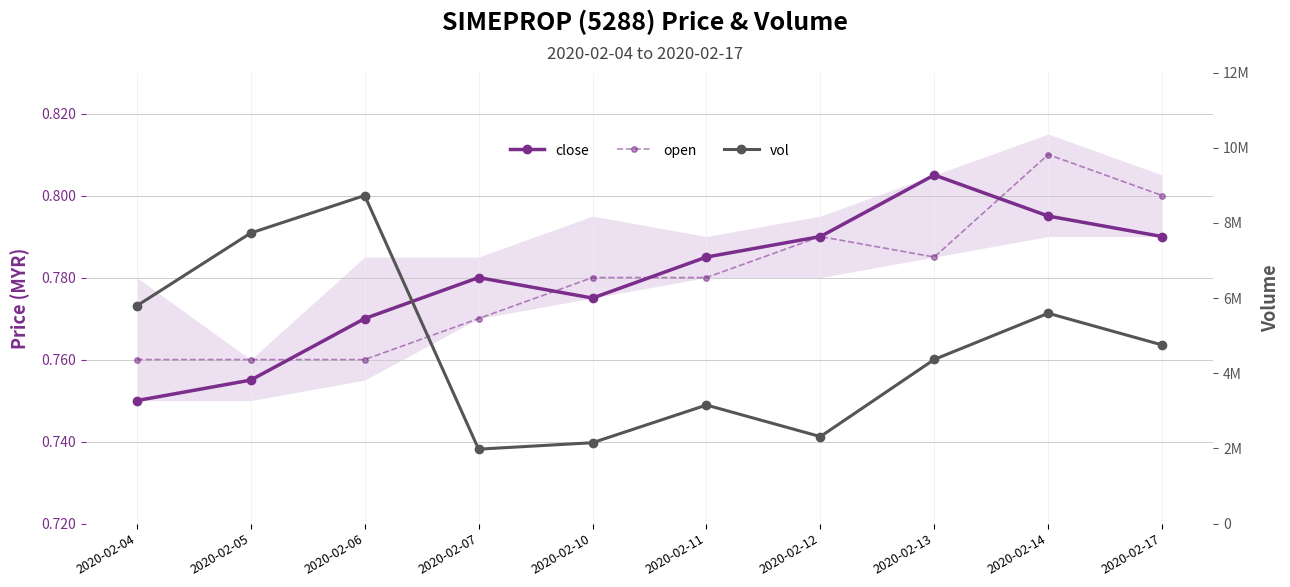

In vol, how many points are higher than both neighbors (excluding endpoints)?

3